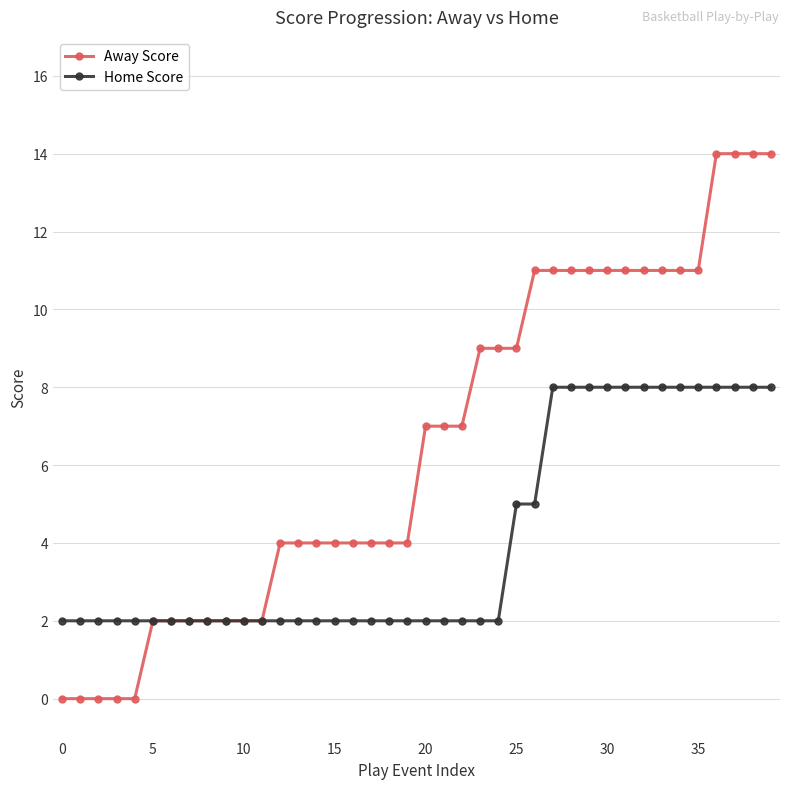

Which series has the largest total across all categories?

Away Score